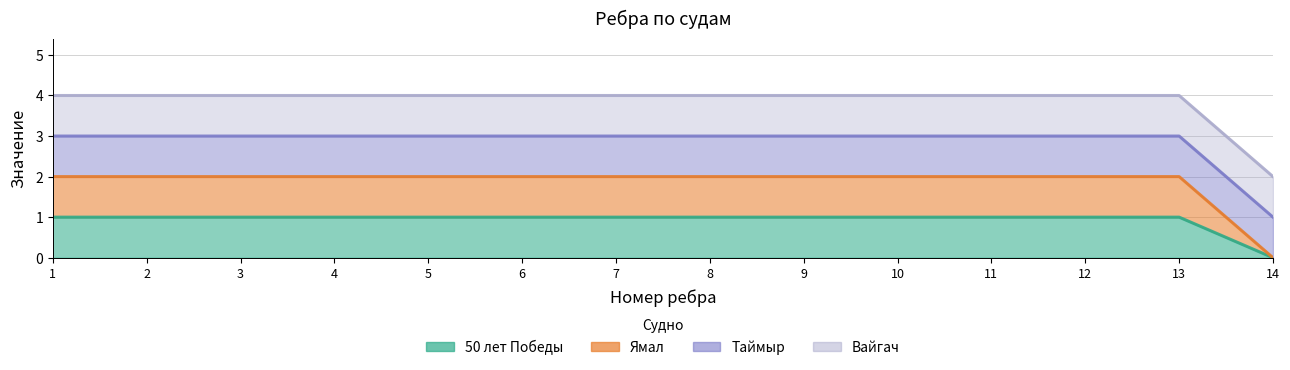

Count the Ямал values in the range 2 to 3.

13